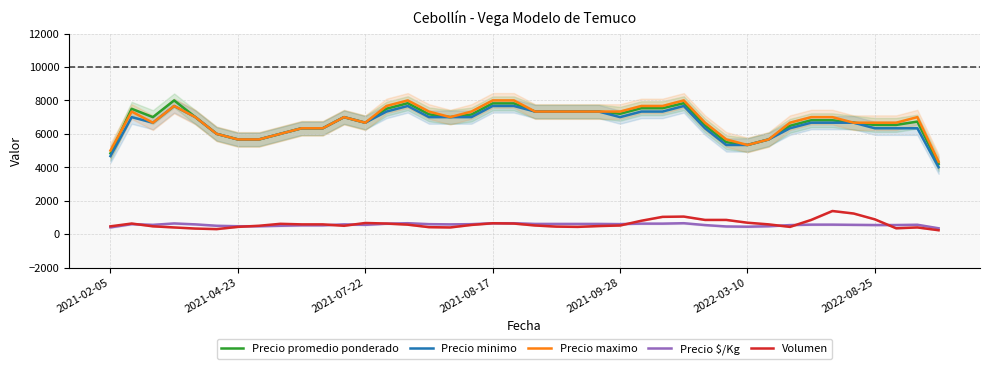

True or false: Volumen and Precio maximo intersect in this chart.

False